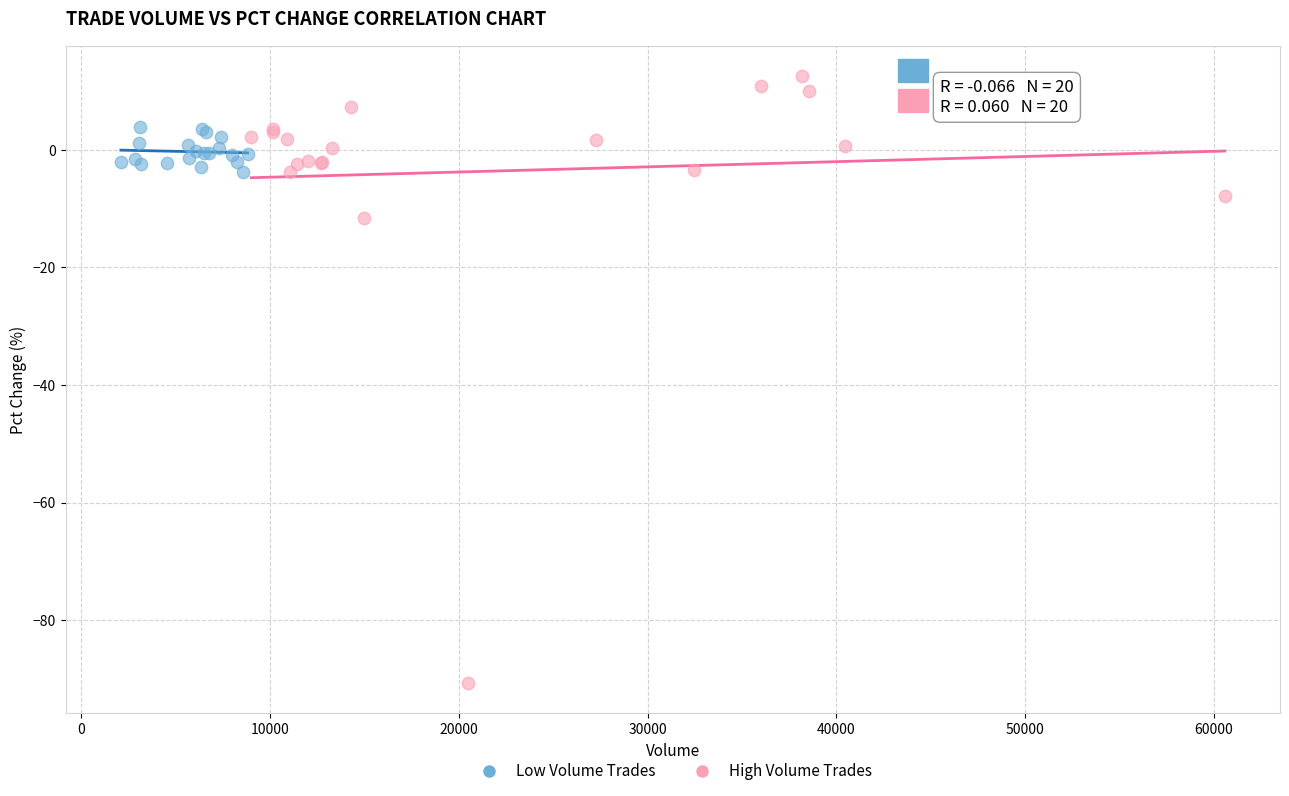

Which series reaches the minimum Y coordinate?

High Volume Trades